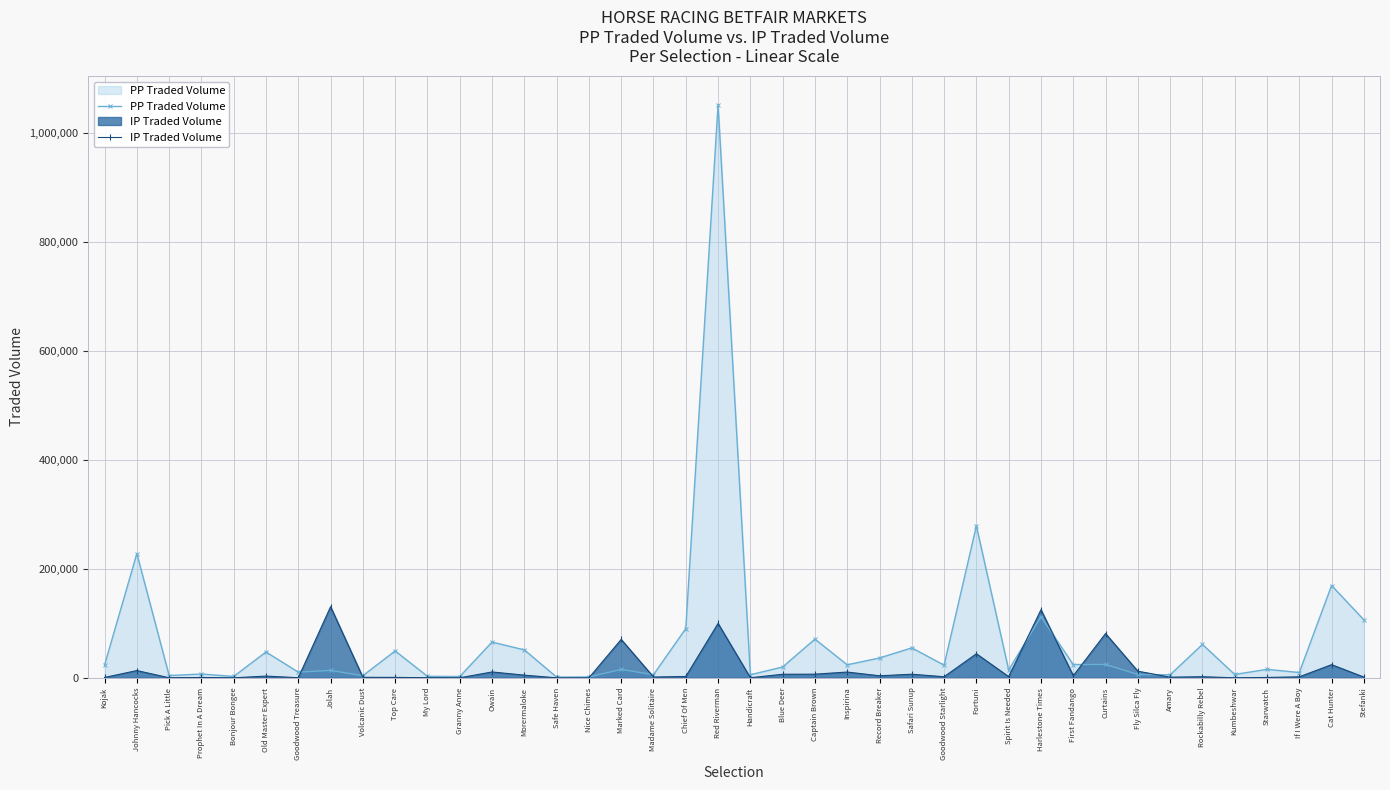

How many interior local valleys does the IP Traded Volume series have?

13